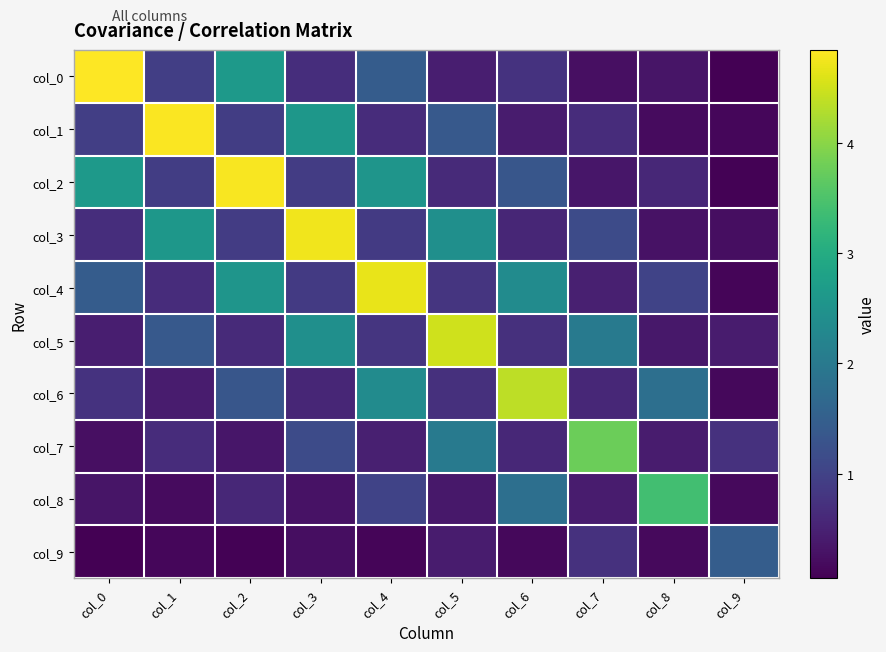

At col_2, list the series in order from smallest to largest.

col_9, col_7, col_8, col_5, col_3, col_1, col_6, col_4, col_0, col_2